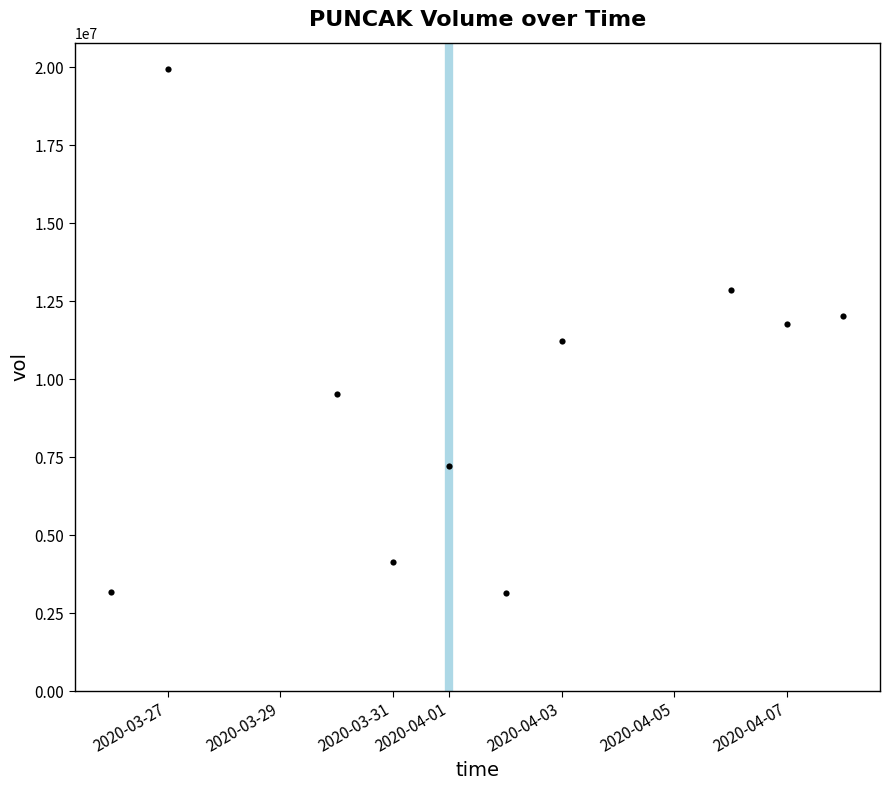

What is the range of X values (max minus min)?

13